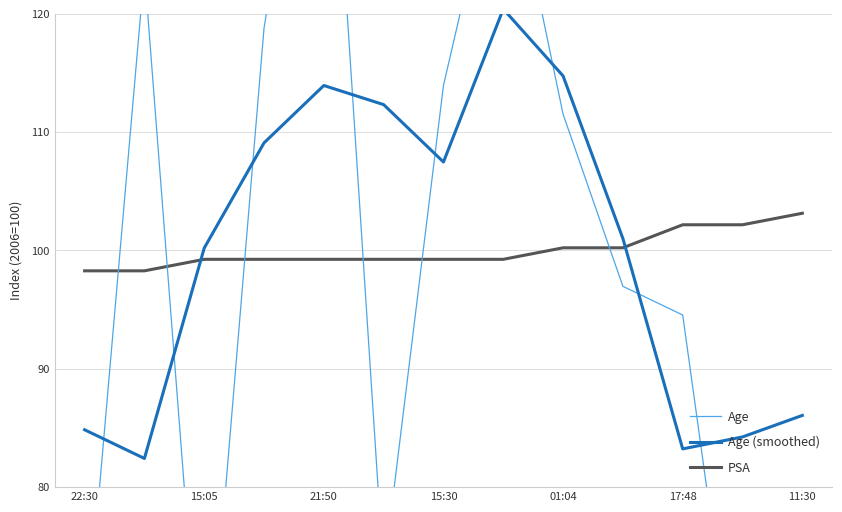

What is the value of the PSA point at the 13th from the left?

103.1